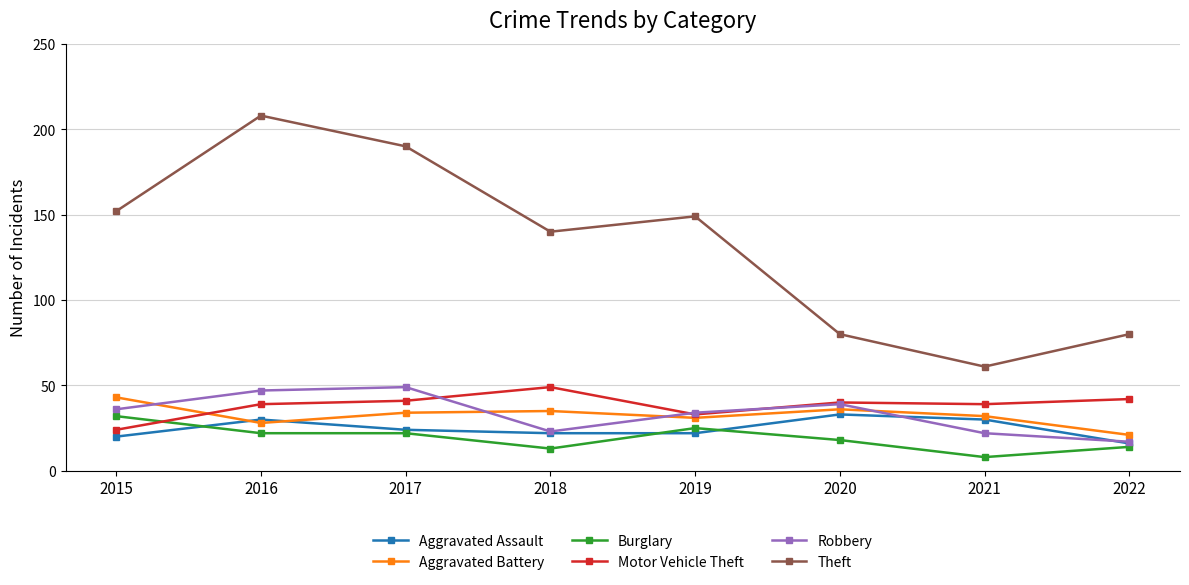

What is the maximum value shown in the chart?

208